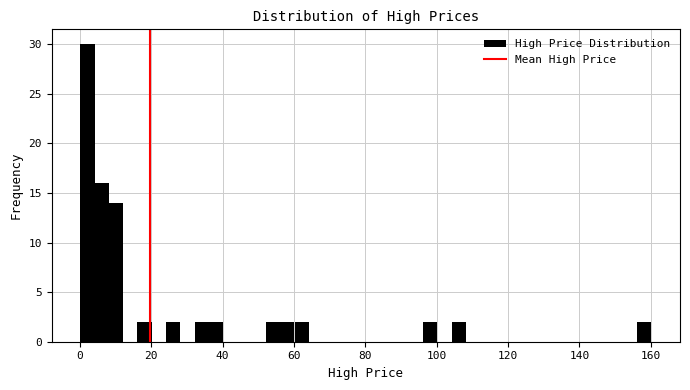

Read against the x-axis, roughly where is the centre of the tallest bar?

2